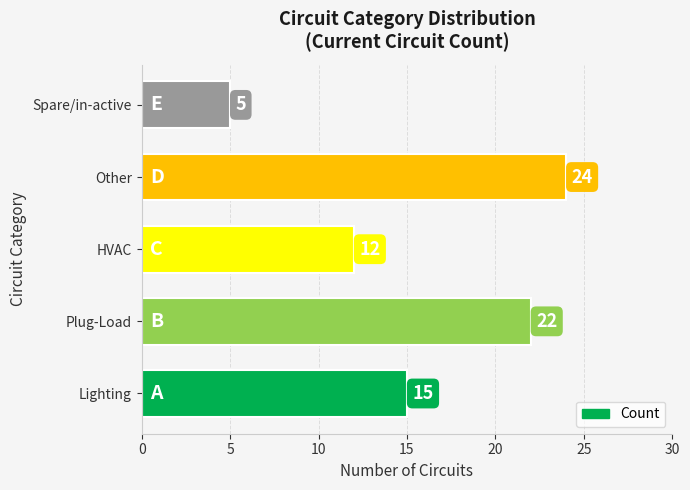

Count the number of categories in the chart.

5